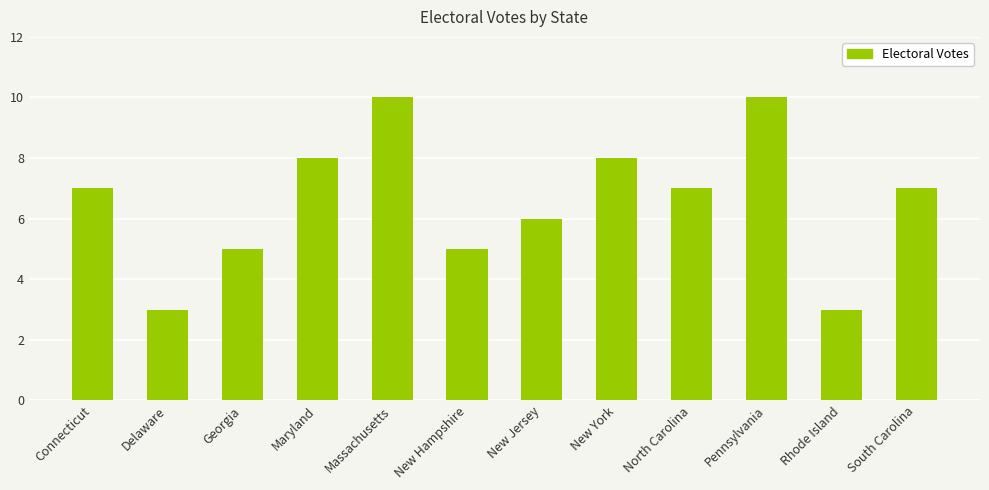

What is the greatest value displayed?

10